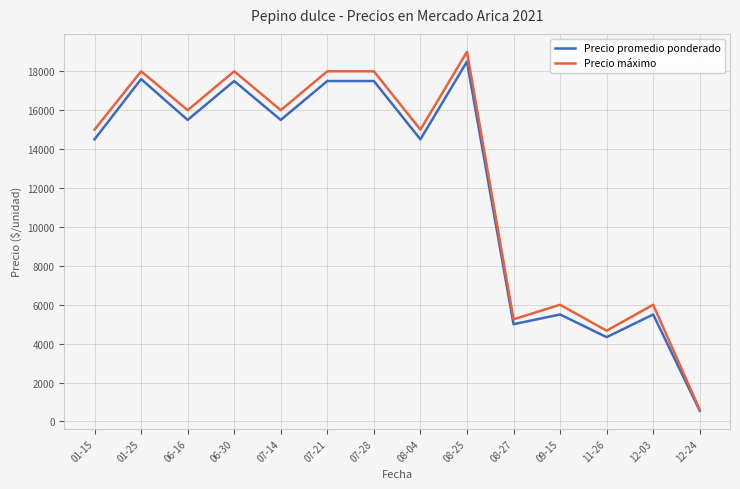

Reading right to left, transcribe all the data shown in this chart.

Precio promedio ponderado: 550.0	5500.0	4333.3	5500.0	5000.0	18500.0	14500.0	17500.0	17500.0	15500.0	17500.0	15500.0	17600.0	14500.0
Precio máximo: 600.0	6000.0	4666.7	6000.0	5250.0	19000.0	15000.0	18000.0	18000.0	16000.0	18000.0	16000.0	18000.0	15000.0